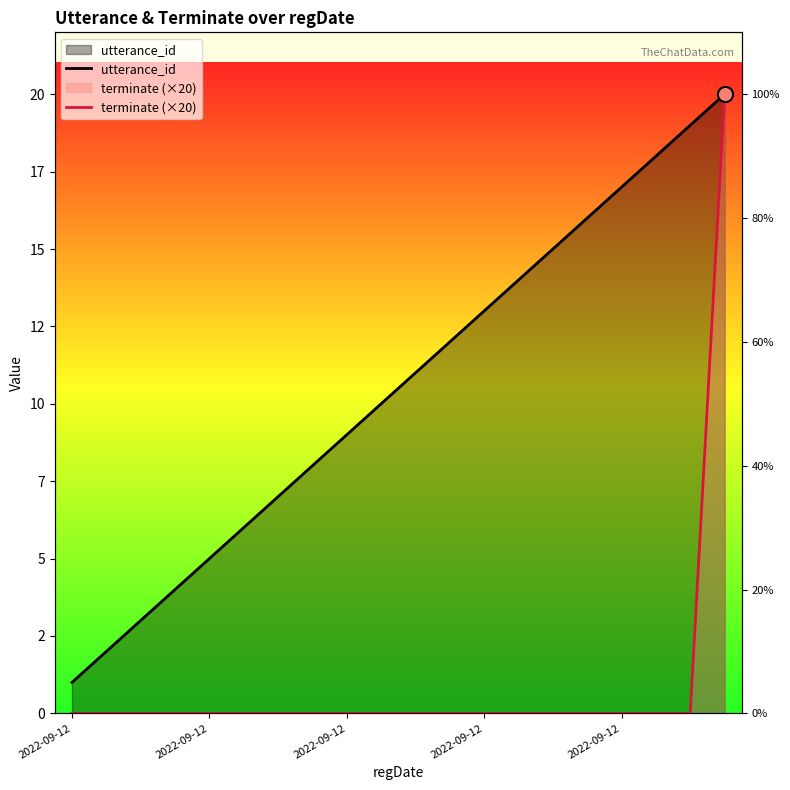

At how many categories does at least one series exceed 8?

12